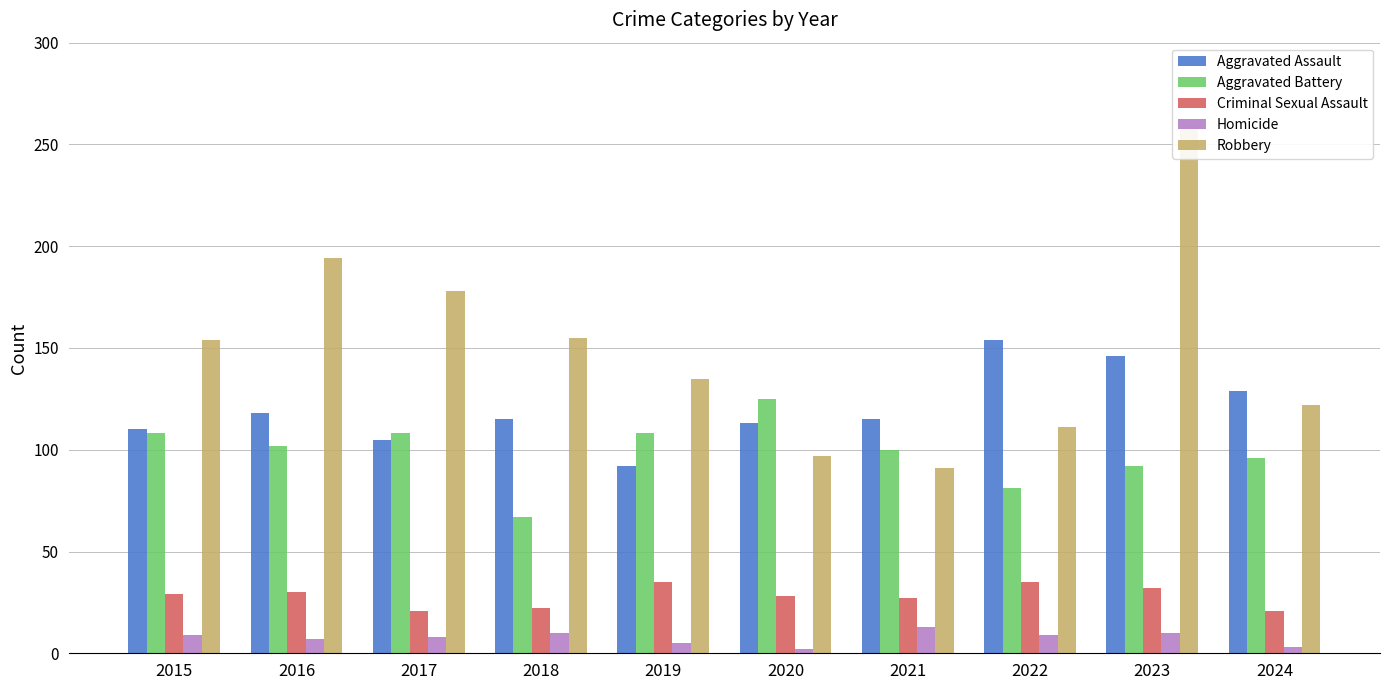

Reading left to right, what are all the values shown in this chart?

Aggravated Assault: 2015=110	2016=118	2017=105	2018=115	2019=92	2020=113	2021=115	2022=154	2023=146	2024=129
Aggravated Battery: 2015=108	2016=102	2017=108	2018=67	2019=108	2020=125	2021=100	2022=81	2023=92	2024=96
Criminal Sexual Assault: 2015=29	2016=30	2017=21	2018=22	2019=35	2020=28	2021=27	2022=35	2023=32	2024=21
Homicide: 2015=9	2016=7	2017=8	2018=10	2019=5	2020=2	2021=13	2022=9	2023=10	2024=3
Robbery: 2015=154	2016=194	2017=178	2018=155	2019=135	2020=97	2021=91	2022=111	2023=260	2024=122